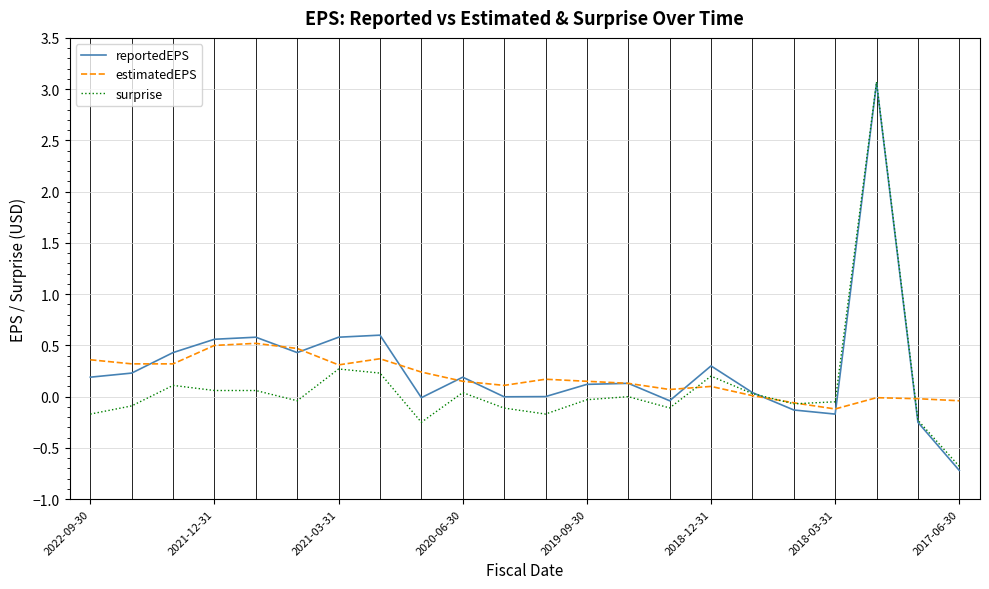

What is the greatest value displayed?

3.1